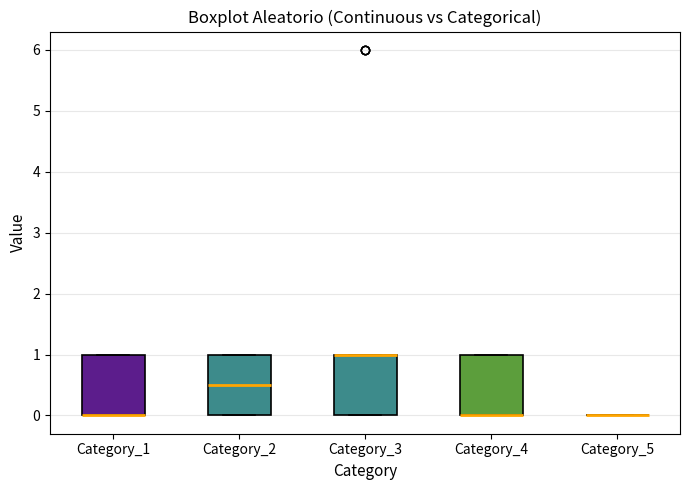

Reading left to right, read every box against the y-axis: the position of its median line, the range the box covers, and the ends of its whiskers. The values are not printed on the chart, so give them approximately, as read against the axis.

Category_1: median 0.0 (drawn on the box's lower edge), box 0.0 to 1.0, whiskers 0.0 to 1.0
Category_2: median 0.5, box 0.0 to 1.0, whiskers 0.0 to 1.0
Category_3: median 1.0 (drawn on the box's upper edge), box 0.0 to 1.0, whiskers 0.0 to 1.0
Category_4: median 0.0 (drawn on the box's lower edge), box 0.0 to 1.0, whiskers 0.0 to 1.0
Category_5: box collapsed to a line at 0.0, whiskers 0.0 to 0.0